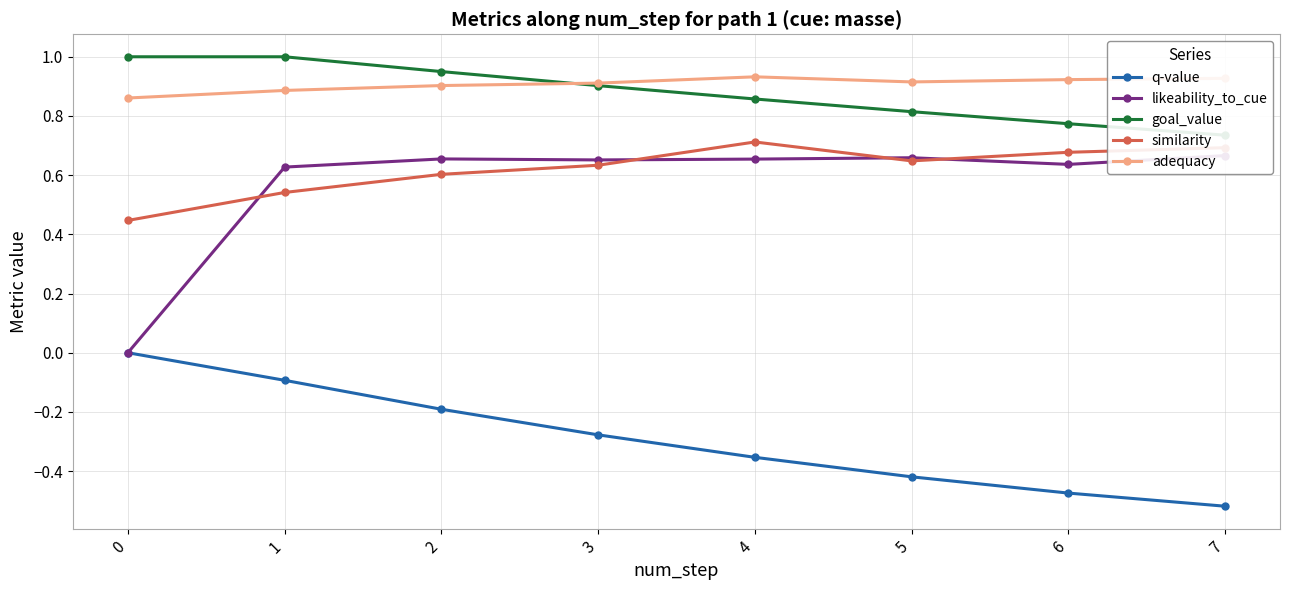

Which has a higher value, 2 or 5?

2